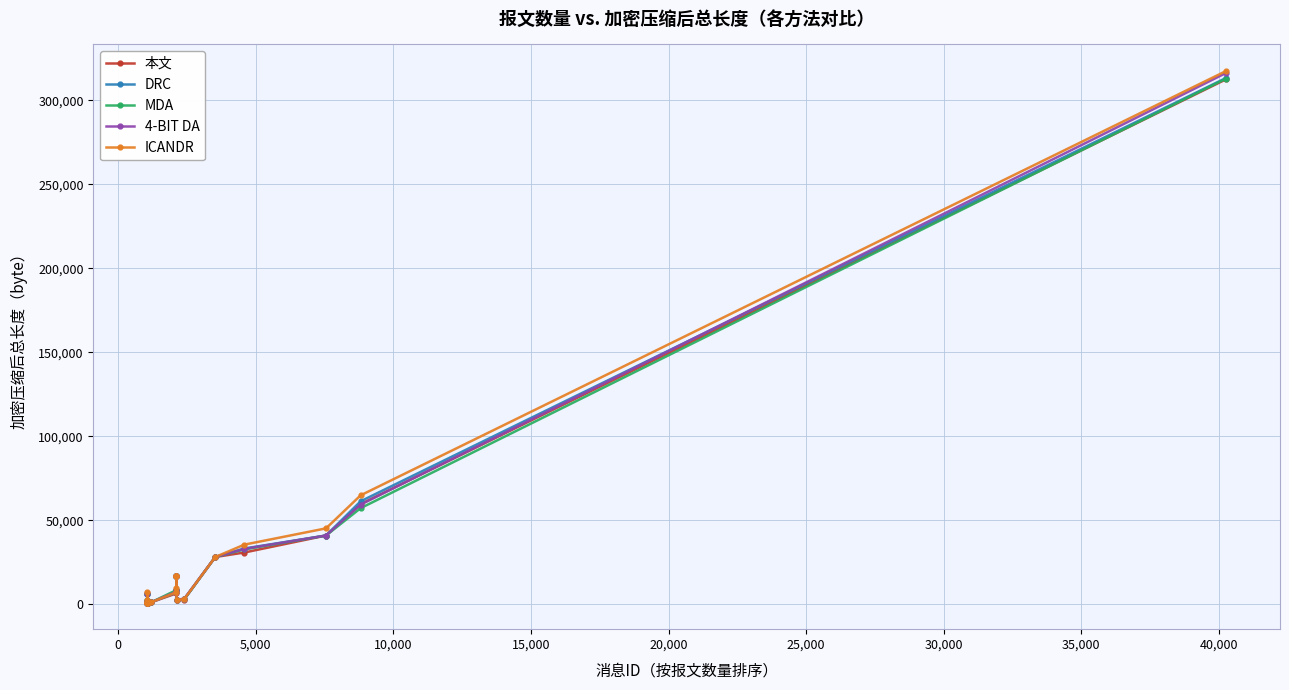

How many values in the MDA series exceed 8485?

9